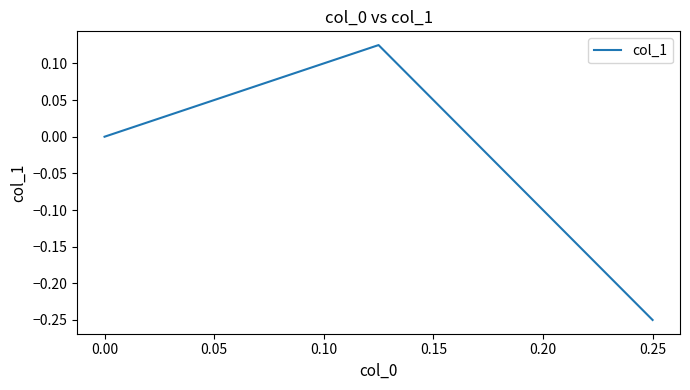

Is it true that the value at 0.05 is 0.0?

True